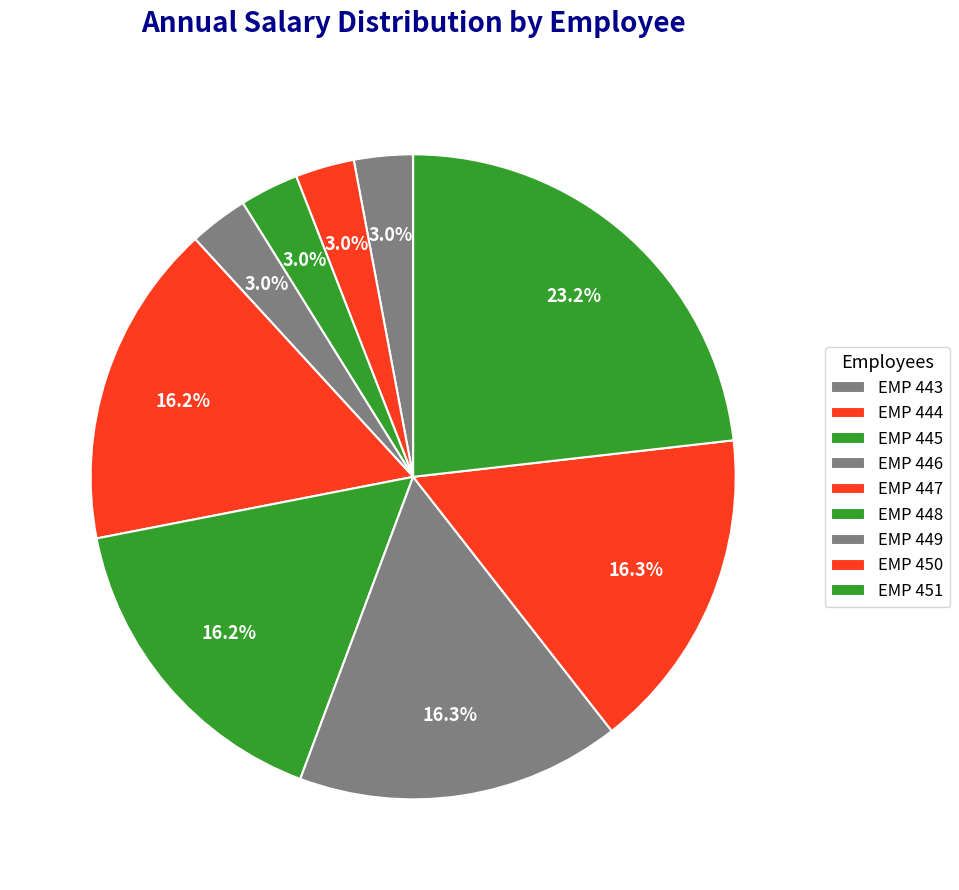

How many segments does this pie chart have?

9